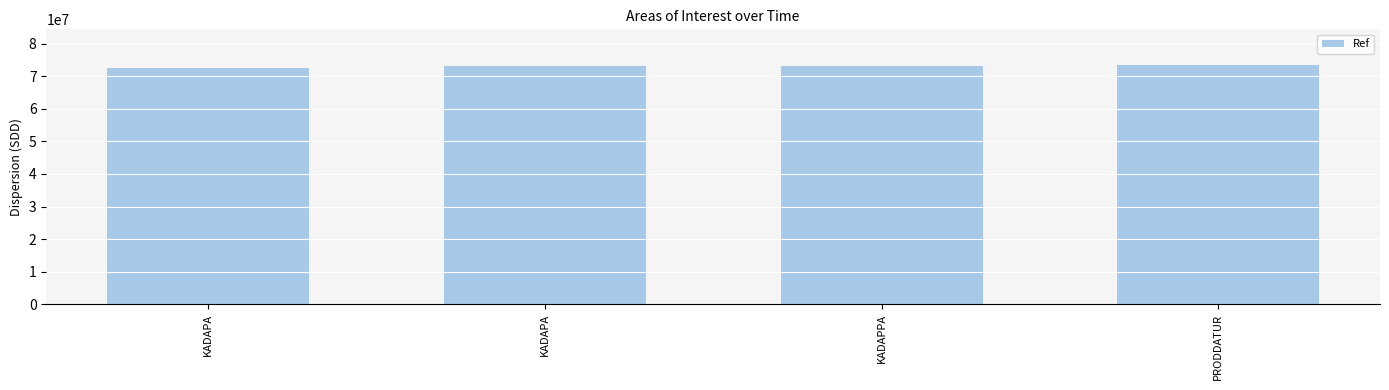

The value at KADAPA is 73273505. True or false?

True